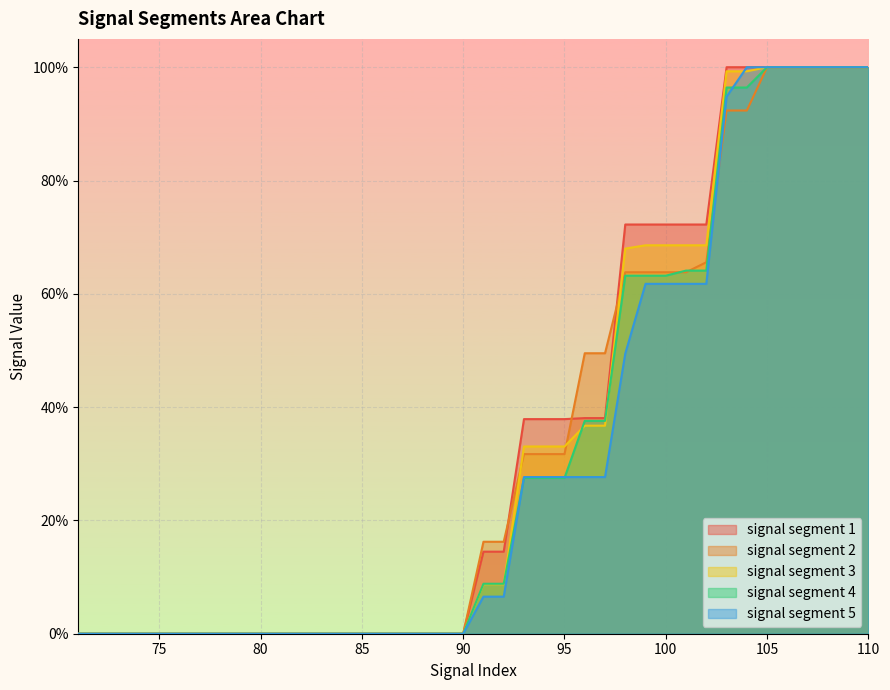

Is it true that signal segment 1 equals 0.1 at 92?

True